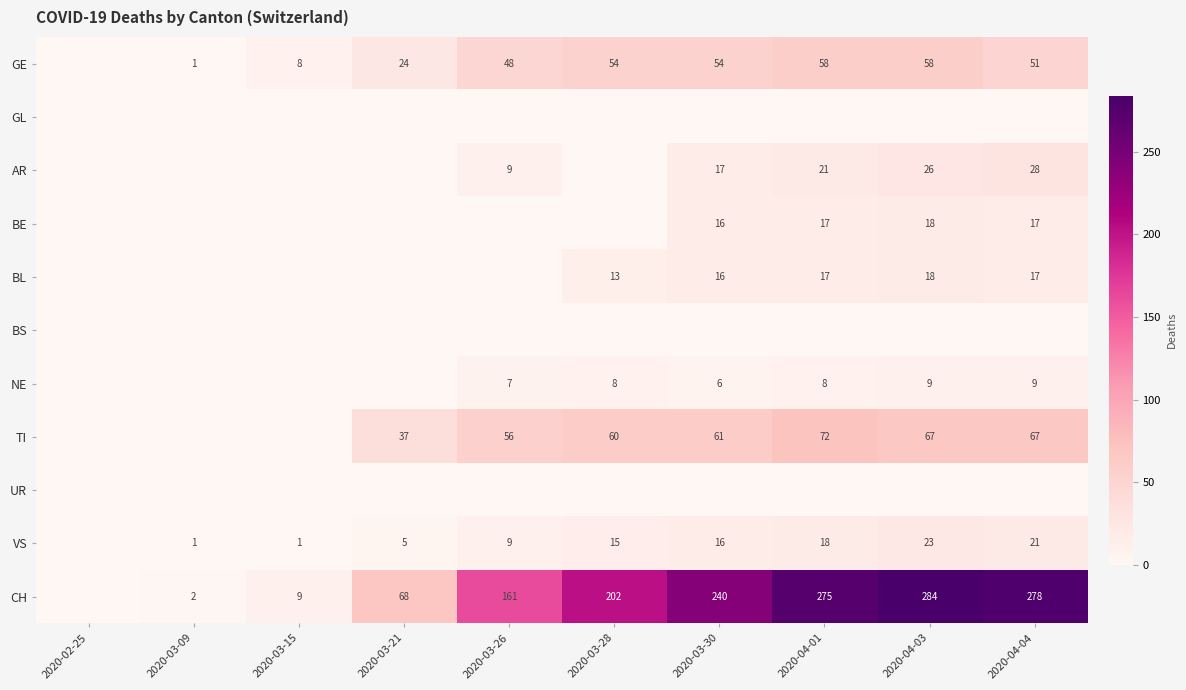

The value of BL at 2020-04-04 is 17. True or false?

True